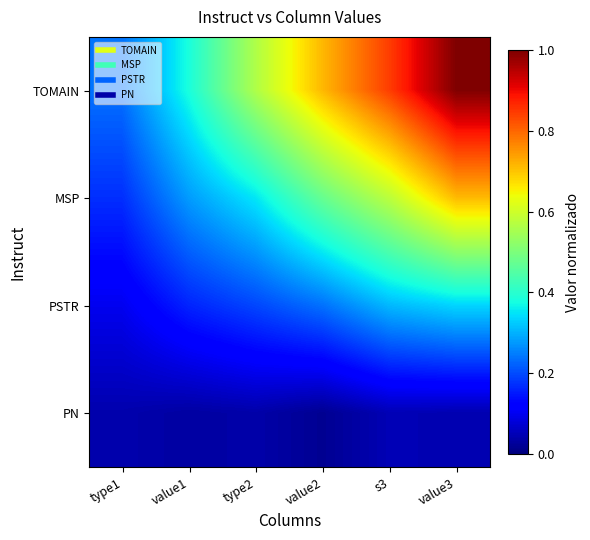

What is the difference between the highest and lowest values at value3?

1.0